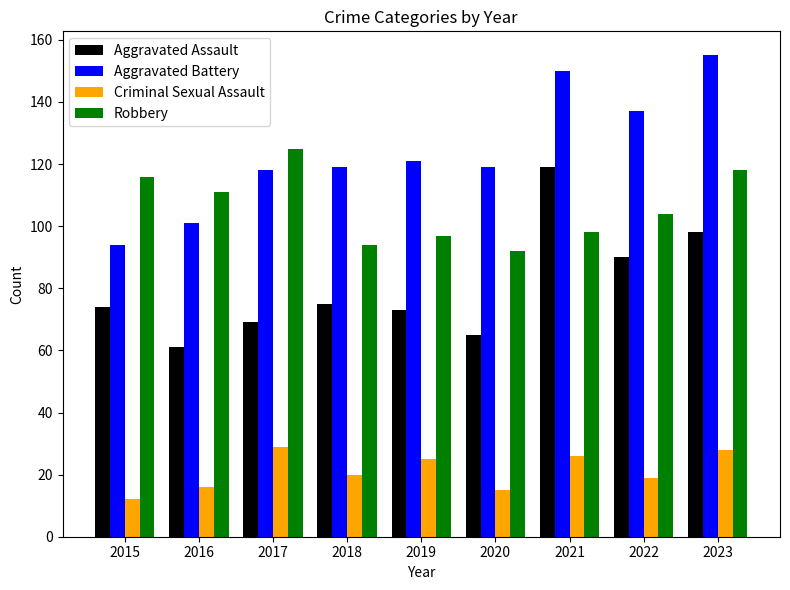

Reading left to right, extract all data points from this chart.

Aggravated Assault: 2015=74	2016=61	2017=69	2018=75	2019=73	2020=65	2021=119	2022=90	2023=98
Aggravated Battery: 2015=94	2016=101	2017=118	2018=119	2019=121	2020=119	2021=150	2022=137	2023=155
Criminal Sexual Assault: 2015=12	2016=16	2017=29	2018=20	2019=25	2020=15	2021=26	2022=19	2023=28
Robbery: 2015=116	2016=111	2017=125	2018=94	2019=97	2020=92	2021=98	2022=104	2023=118